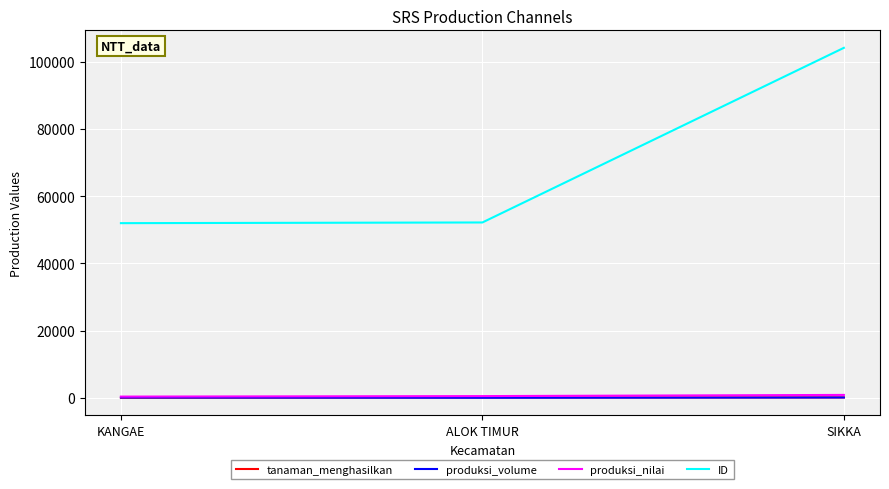

Where is ID nearest to the value 78069?

ALOK TIMUR